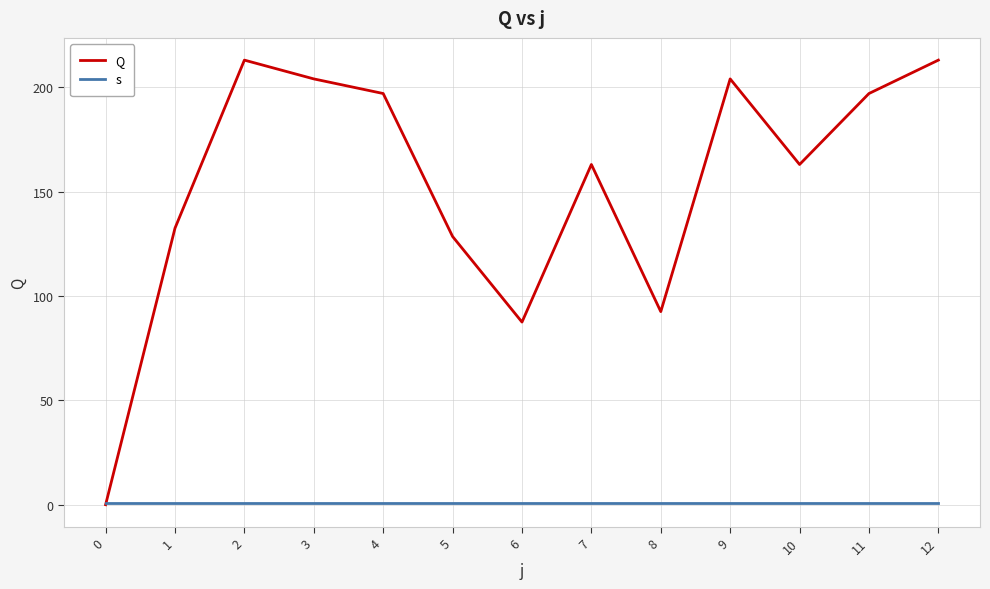

After their last crossing, which series has the higher values: Q or s?

Q